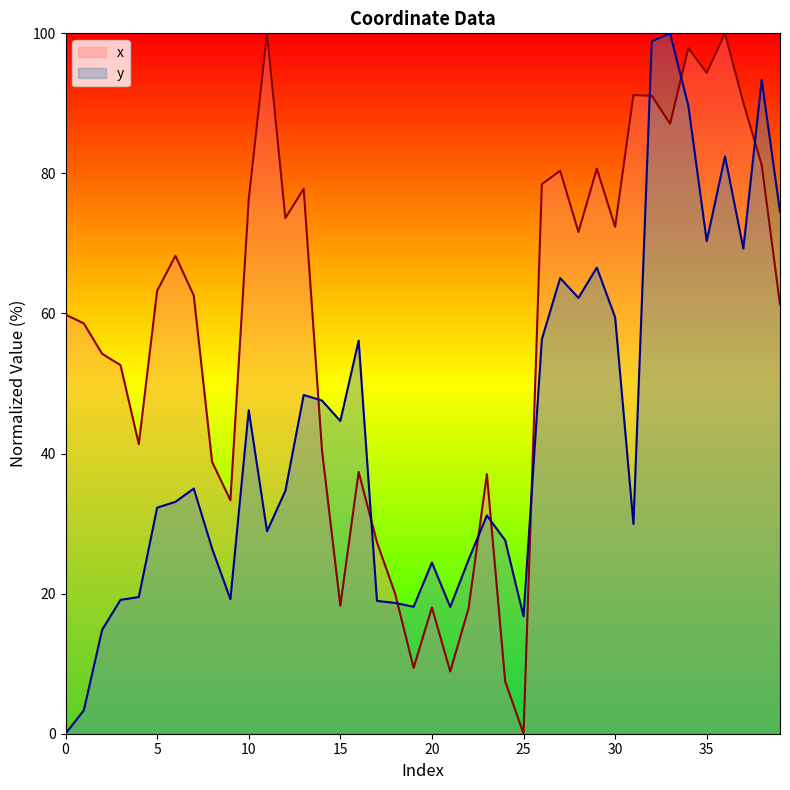

What is the value of the x point at the 12th from the left?

100.0